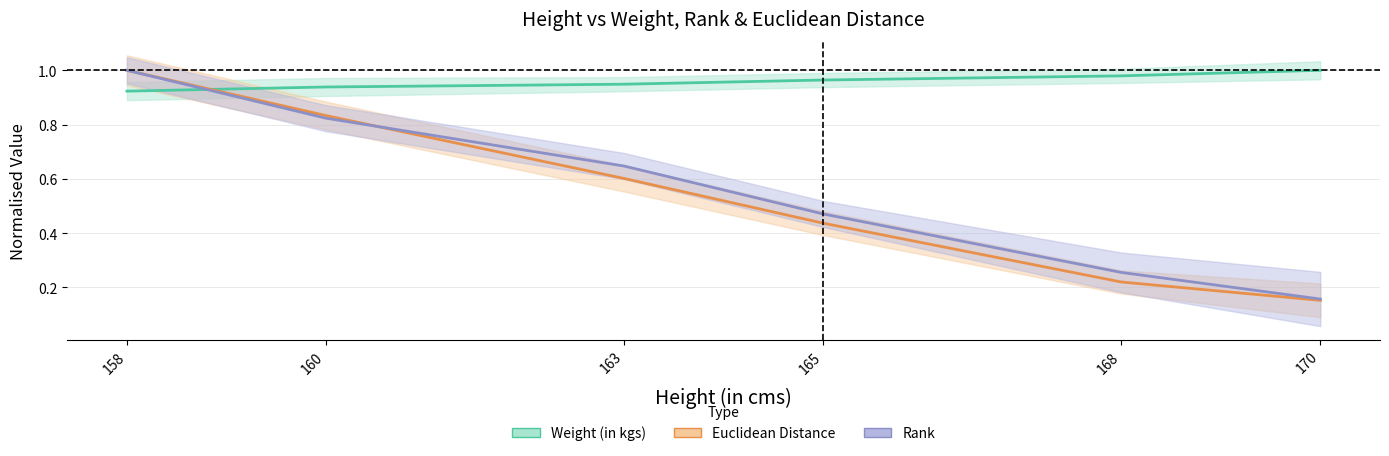

Reading right to left, extract all data points from this chart.

Weight (in kgs): 170=1.0	168=1.0	165=1.0	163=0.9	160=0.9	158=0.9
Euclidean Distance: 170=0.2	168=0.2	165=0.4	163=0.6	160=0.8	158=1.0
Rank: 170=0.2	168=0.3	165=0.5	163=0.6	160=0.8	158=1.0